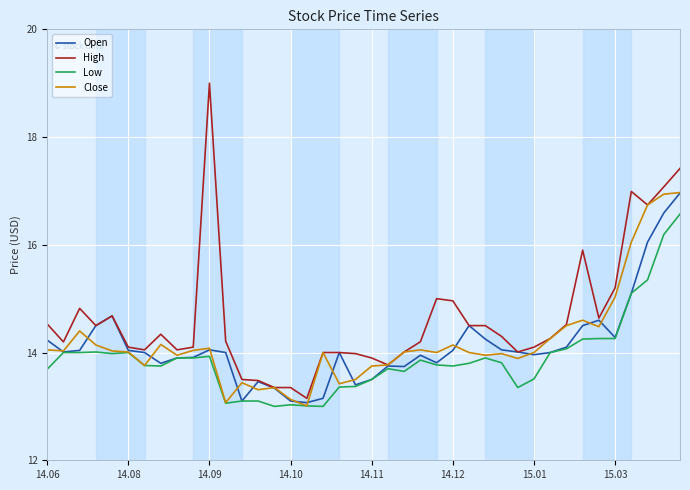

Does the chart display data point markers on the line(s)?

No